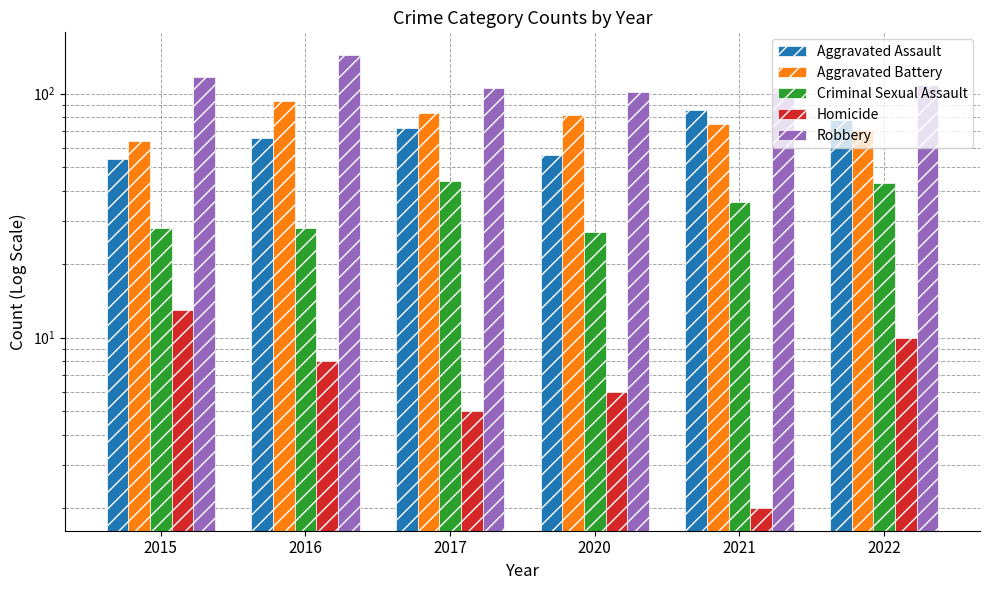

At 2022, list the series in order from largest to smallest.

Robbery, Aggravated Assault, Aggravated Battery, Criminal Sexual Assault, Homicide